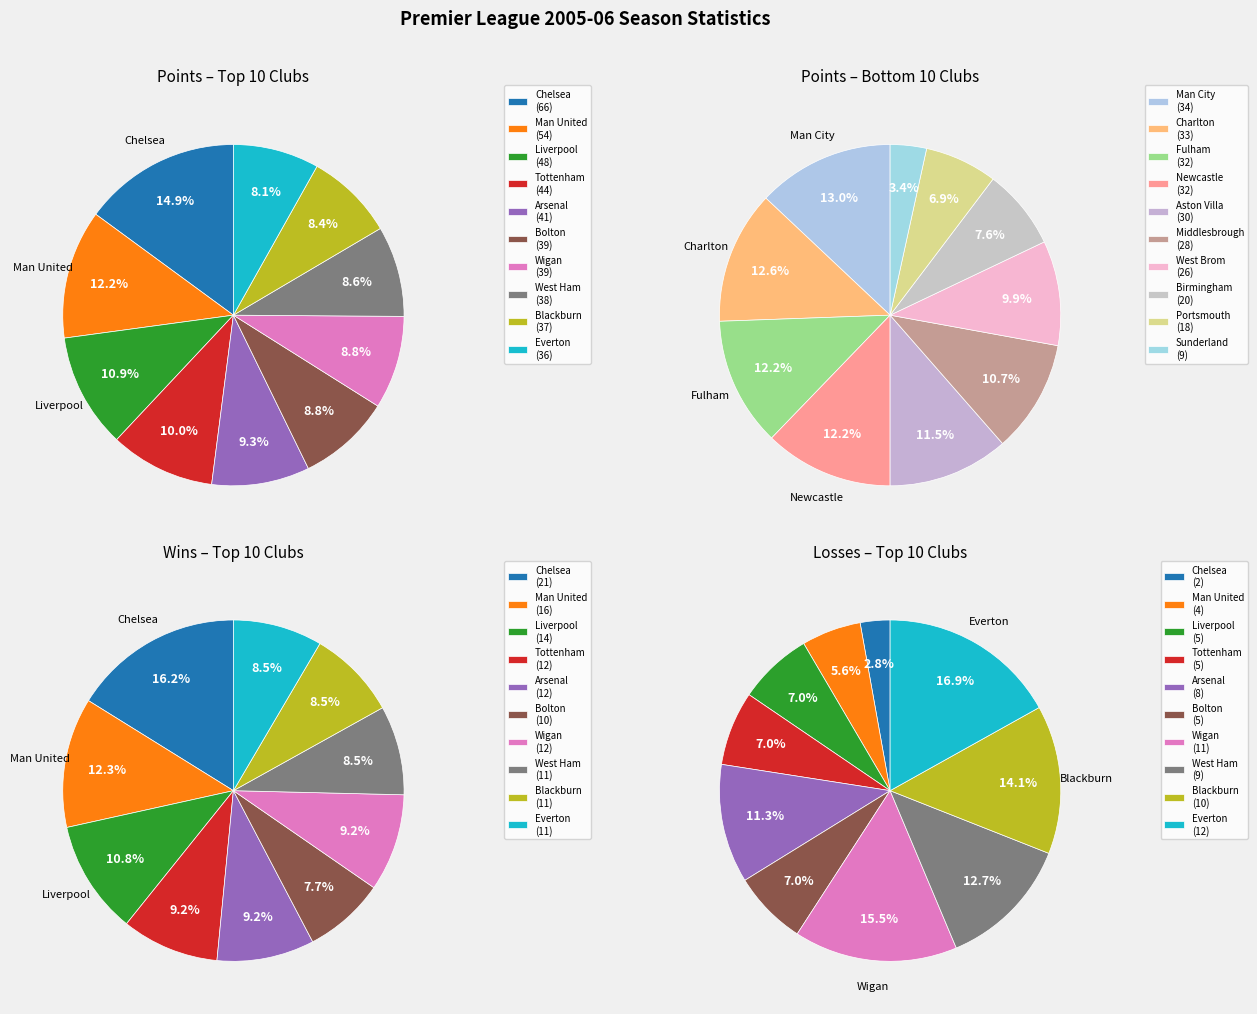

Approximately how many times larger is the value at Man United compared to Aston Villa?

1.8